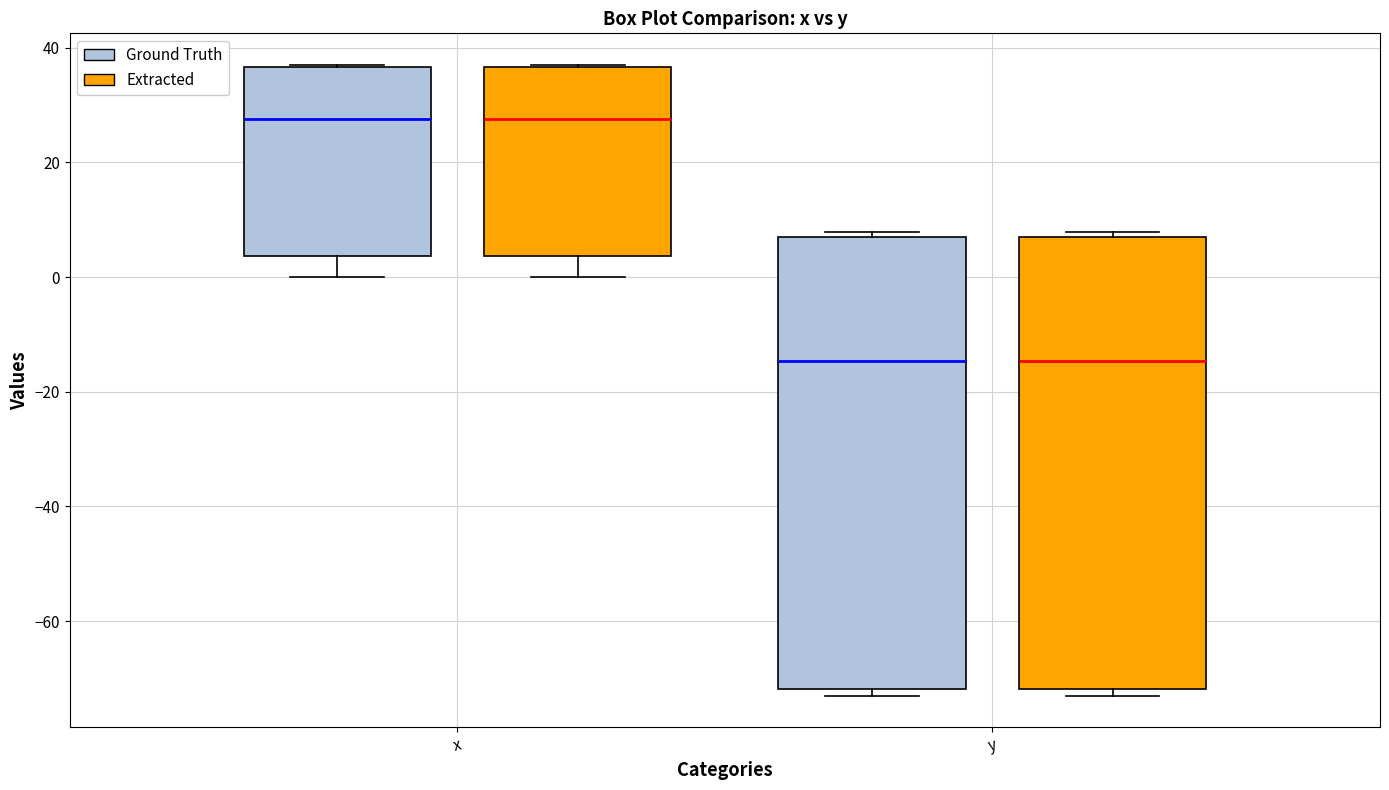

Reading left to right, transcribe this box plot: for each box, give where its median line is, the range the box spans, and where its two whiskers end, as read against the y-axis. The values are not printed on the chart, so give them approximately, as read against the axis.

x (Ground Truth): median 28, box 4 to 36, whiskers 0 to 38
x (Extracted): median 28, box 4 to 36, whiskers 0 to 38
y (Ground Truth): median -14, box -72 to 6, whiskers -72 (just below the box's lower edge) to 8
y (Extracted): median -14, box -72 to 6, whiskers -72 (just below the box's lower edge) to 8